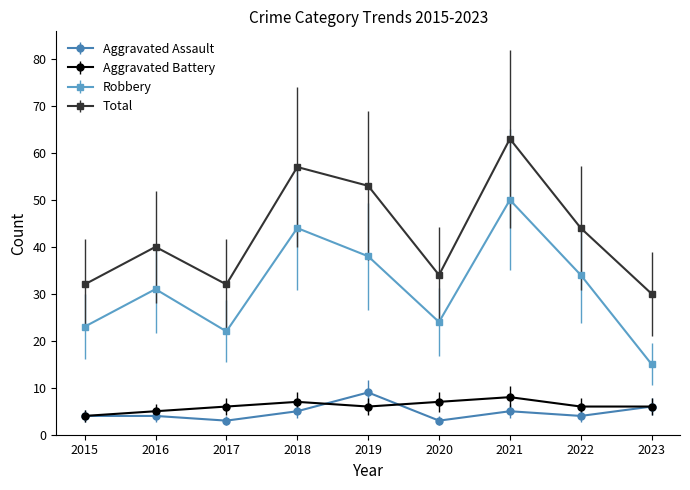

Which category has the highest value across all series?

2021